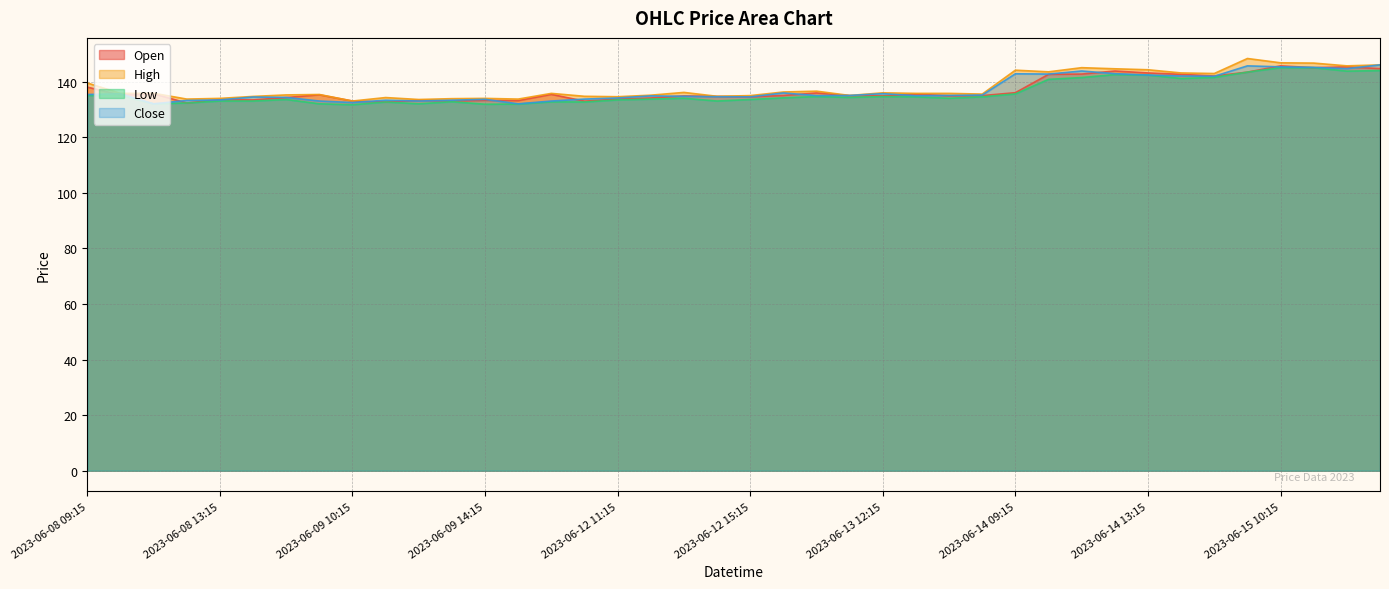

How many interior local valleys does the Open series have?

12